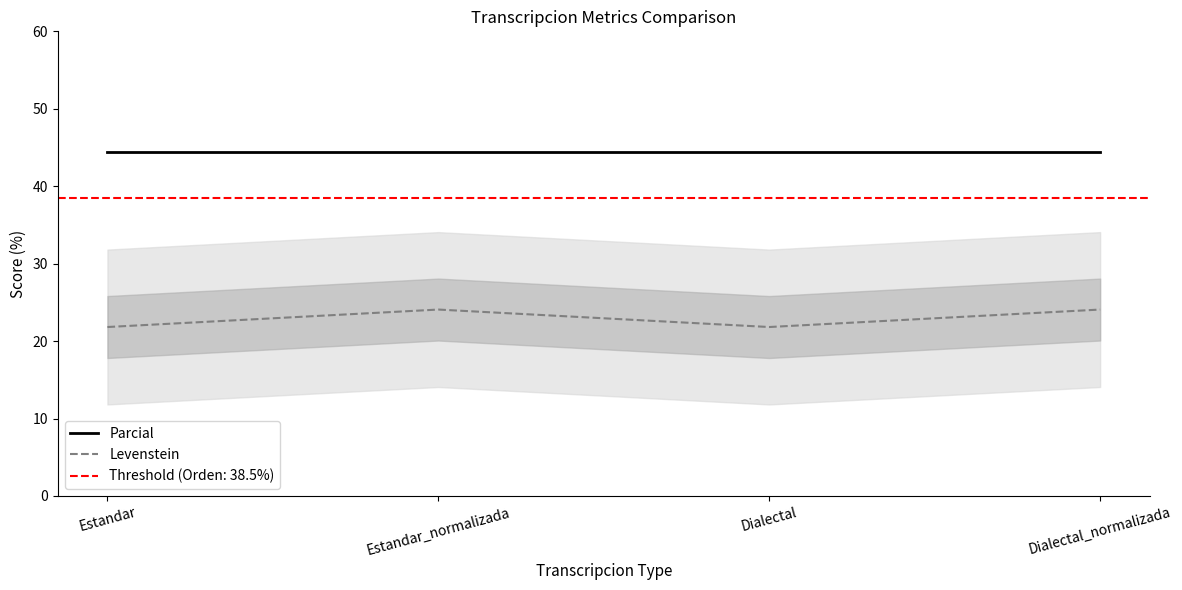

The Parcial series shows 23.8 at Estandar. True or false?

False